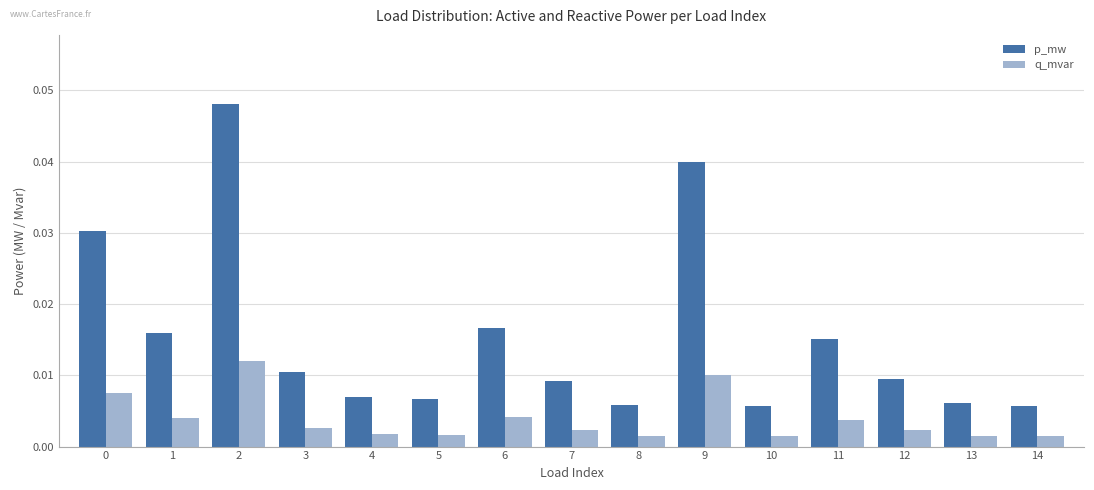

Is the value of q_mvar at 0 greater than the value of p_mw at 11?

No